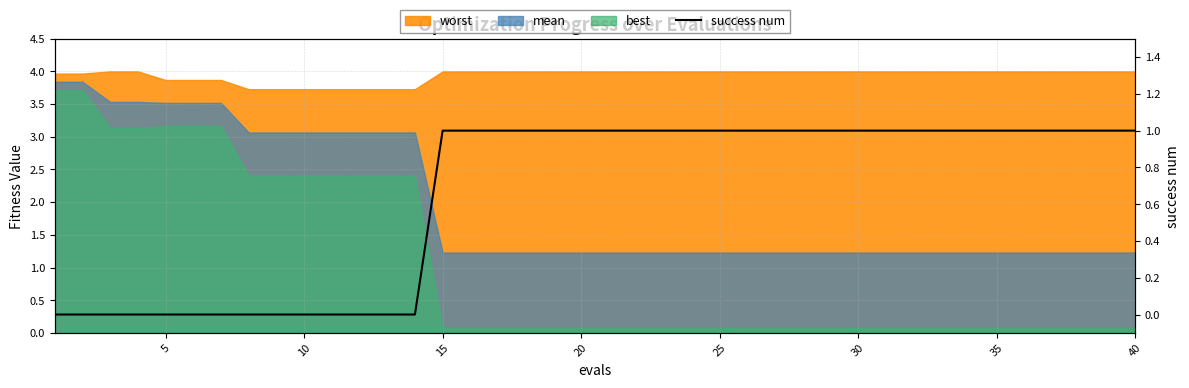

True or false: the data has more than 2 interior local peaks.

False